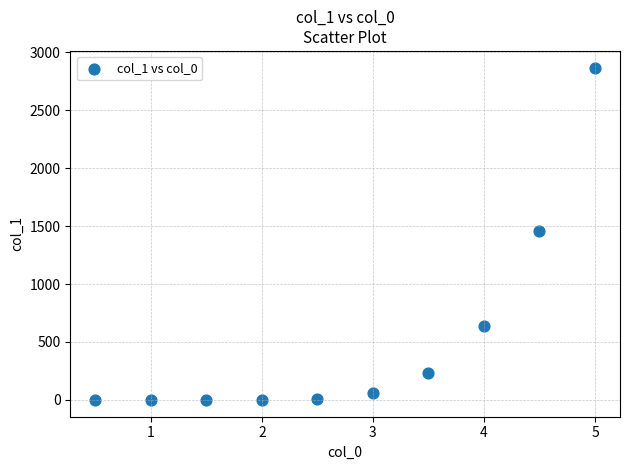

What is the range of X values (max minus min)?

4.5